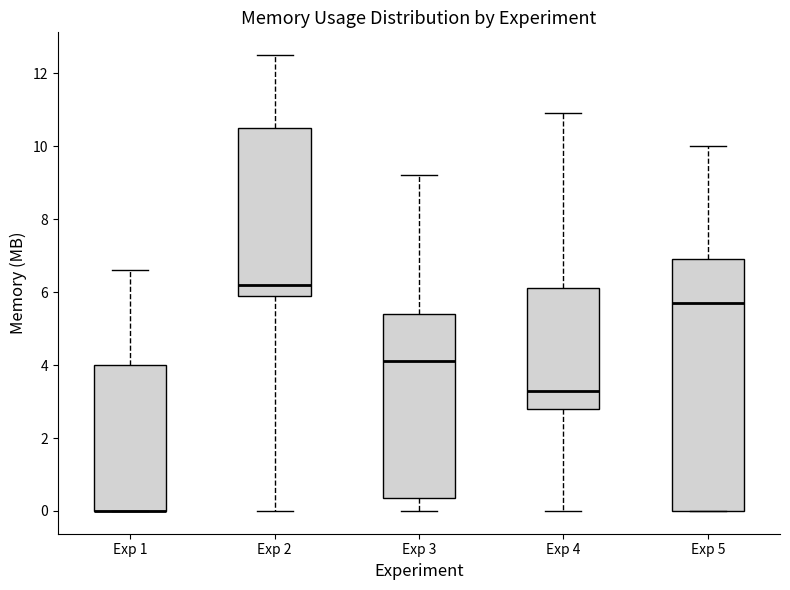

Comparing the boxes themselves (not the whiskers), which one is the tallest?

Exp 5